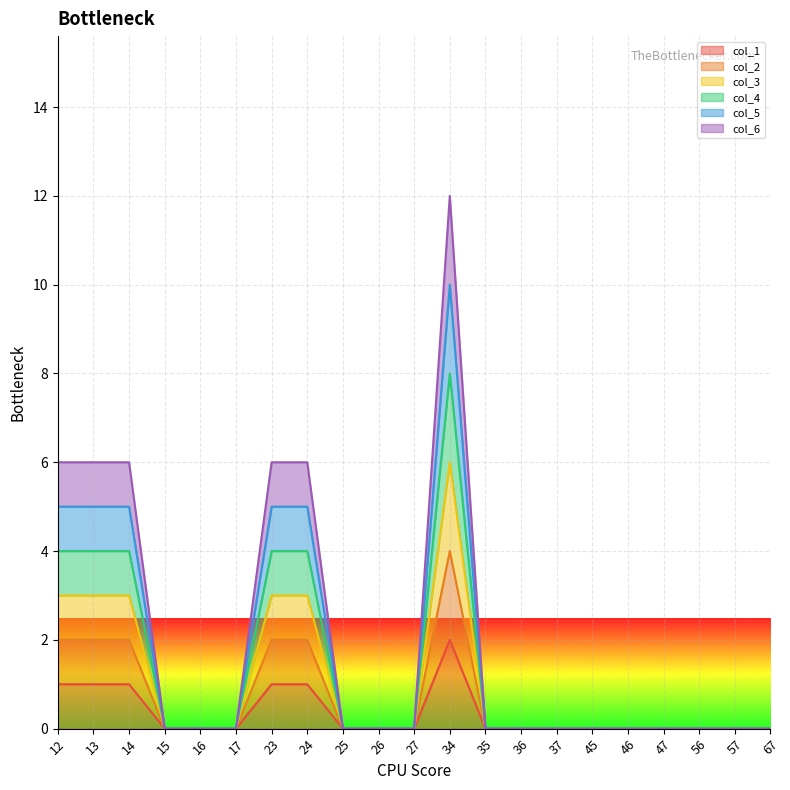

List the series in order of their overall mean, lowest first.

col_1, col_2, col_3, col_4, col_5, col_6